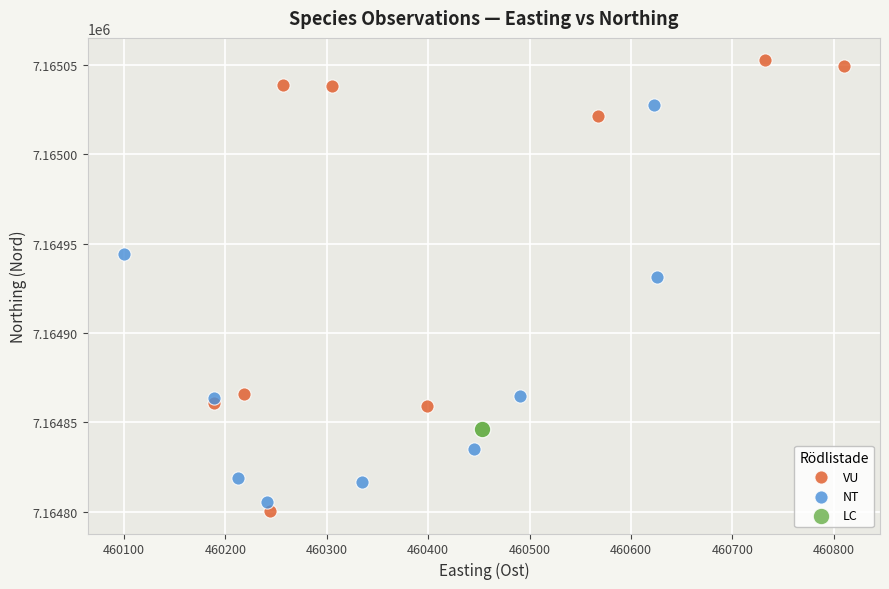

What are all the series names shown in the legend?

VU, NT, LC